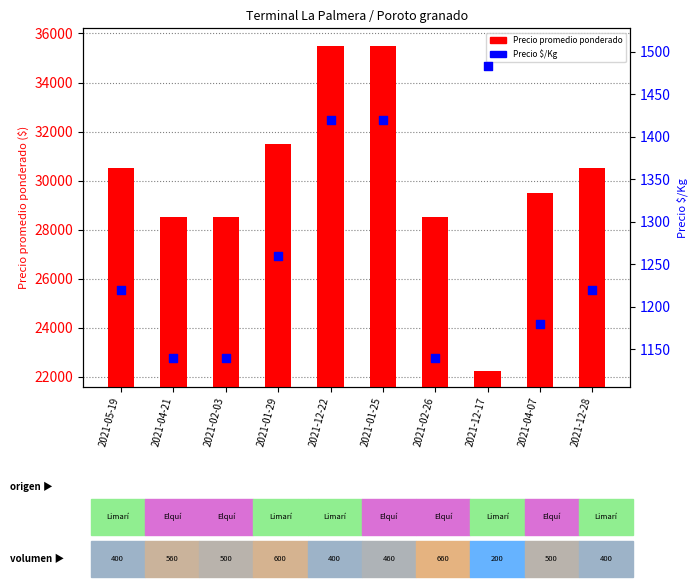

At how many categories does at least one series exceed 15188?

10